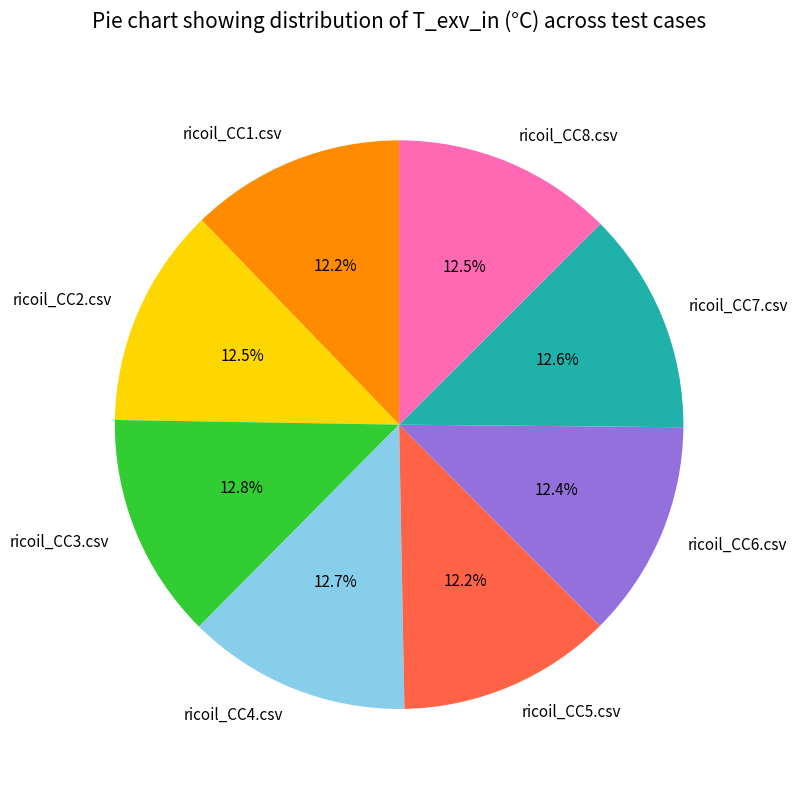

To the nearest percent, what portion does ricoil_CC1.csv represent?

12%